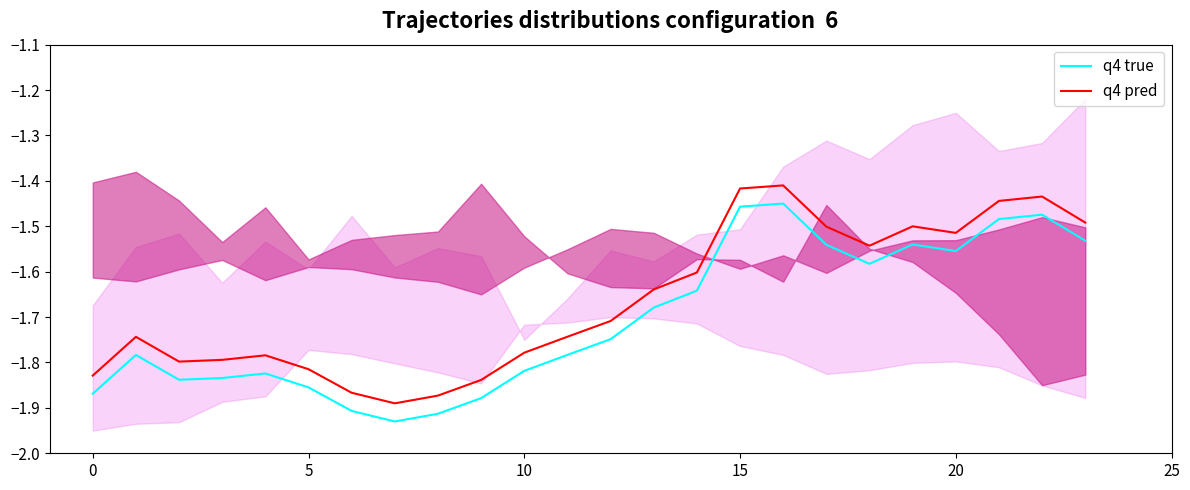

Where is q4 true nearest to the value -1?

16